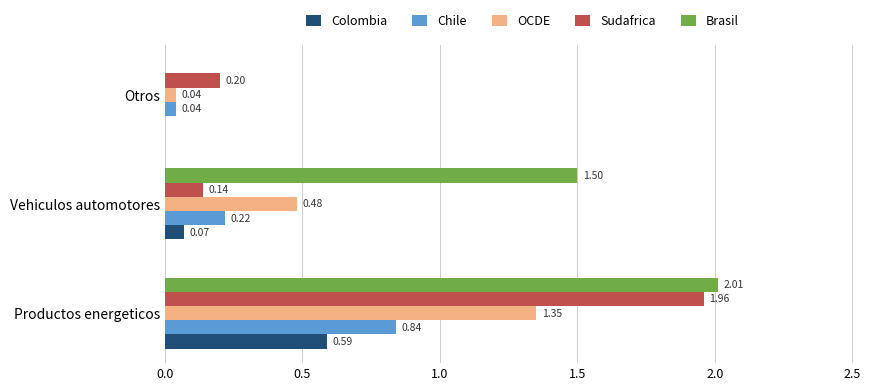

Which series has the largest total across all categories?

Brasil